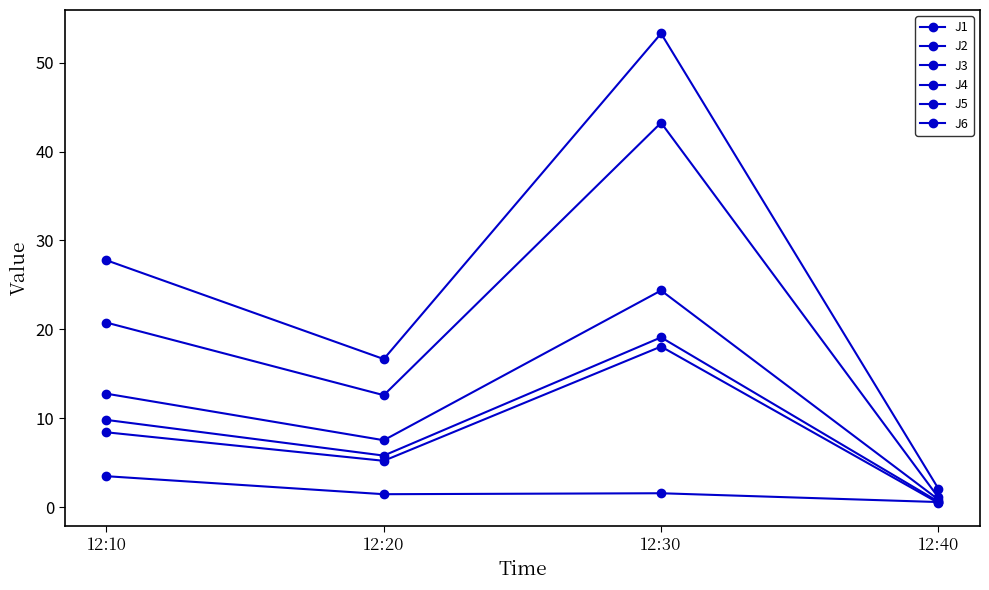

Reading left to right, list all the values displayed in this chart.

J1: 12.8	7.5	24.4	0.9
J2: 8.4	5.2	18.1	0.5
J3: 3.5	1.5	1.6	0.6
J4: 27.8	16.7	53.3	2.1
J5: 20.8	12.6	43.2	1.1
J6: 9.8	5.8	19.1	0.6